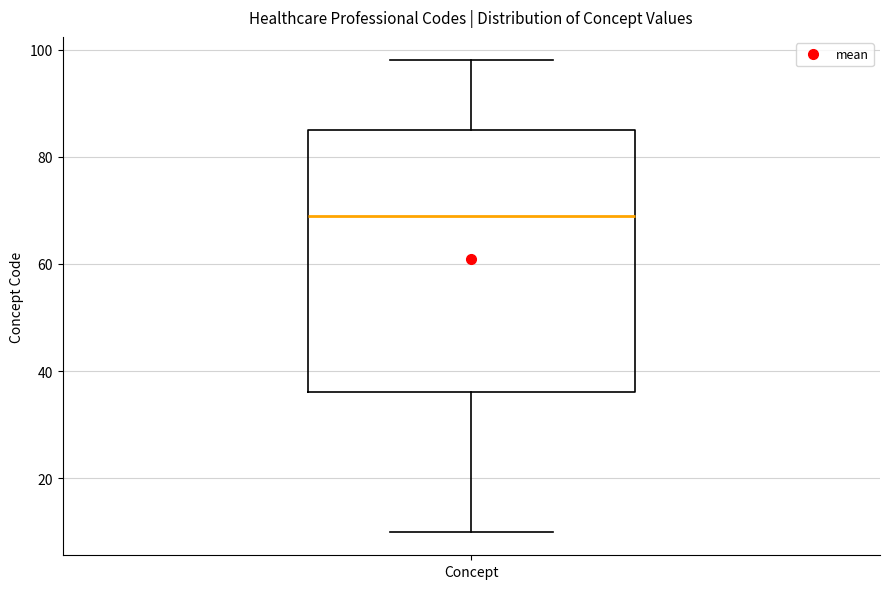

Transcribe this box plot: give where the median line is, the range the box spans, and where the two whiskers end, as read against the y-axis. The values are not printed on the chart, so give them approximately, as read against the axis.

median 70, box 36 to 86, whiskers 10 to 98